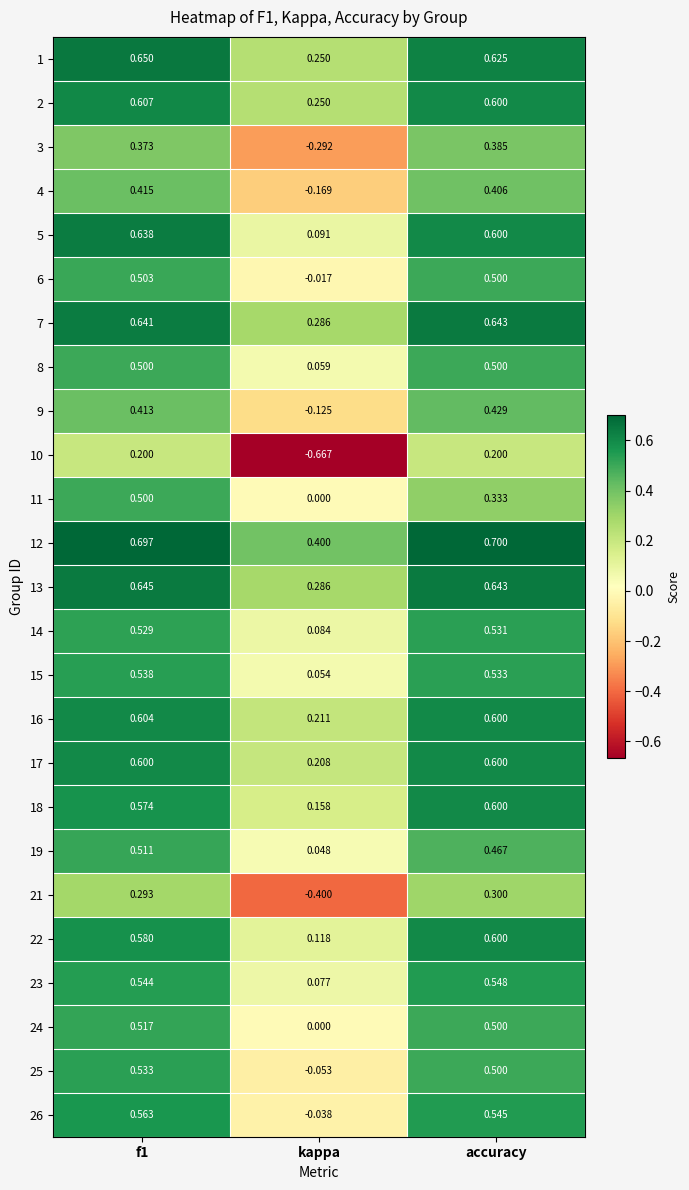

At which label is 2 closest to 0?

kappa